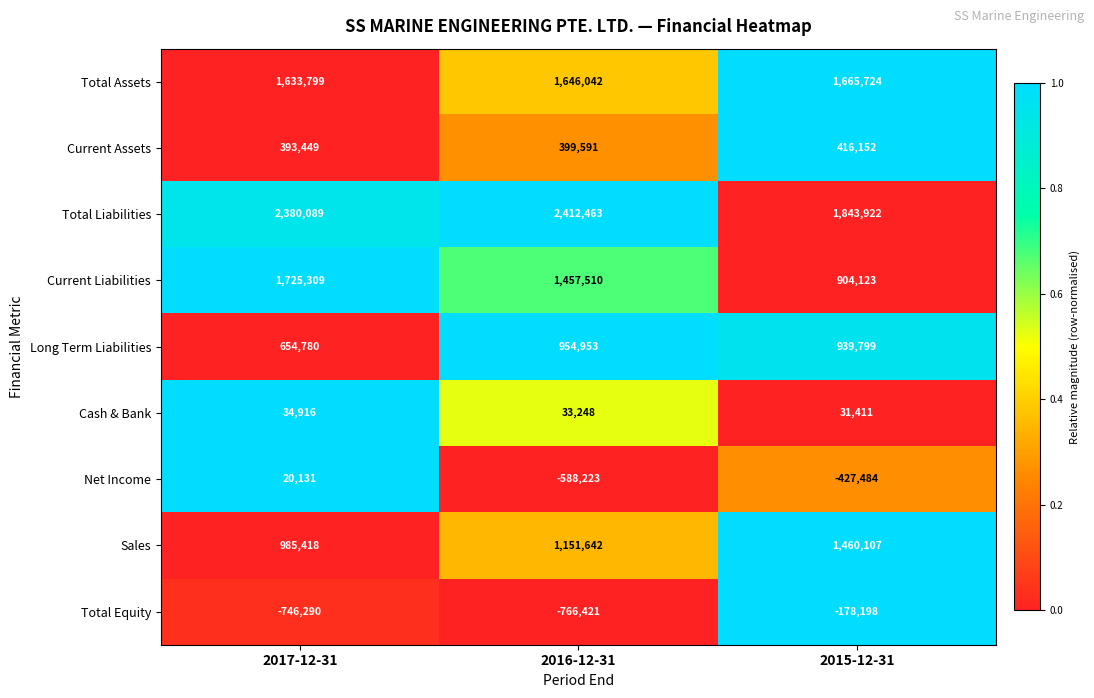

What is the total value across all series at 2015-12-31?

6655556